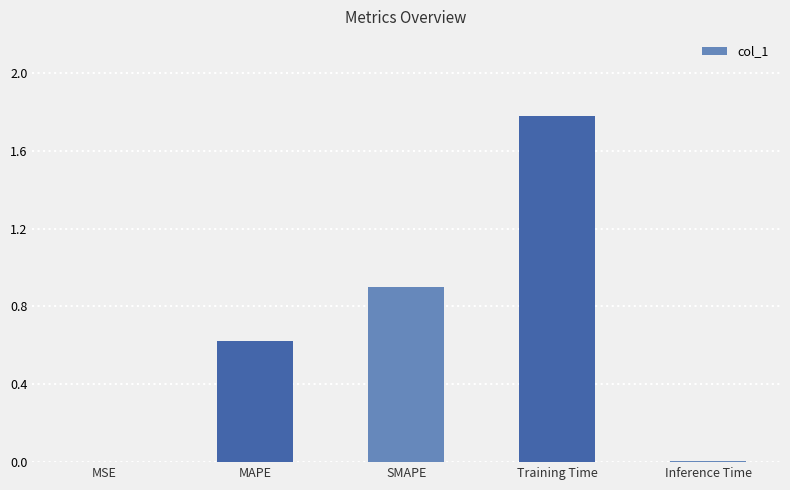

What is the change in value from MAPE to Training Time?

+1.2